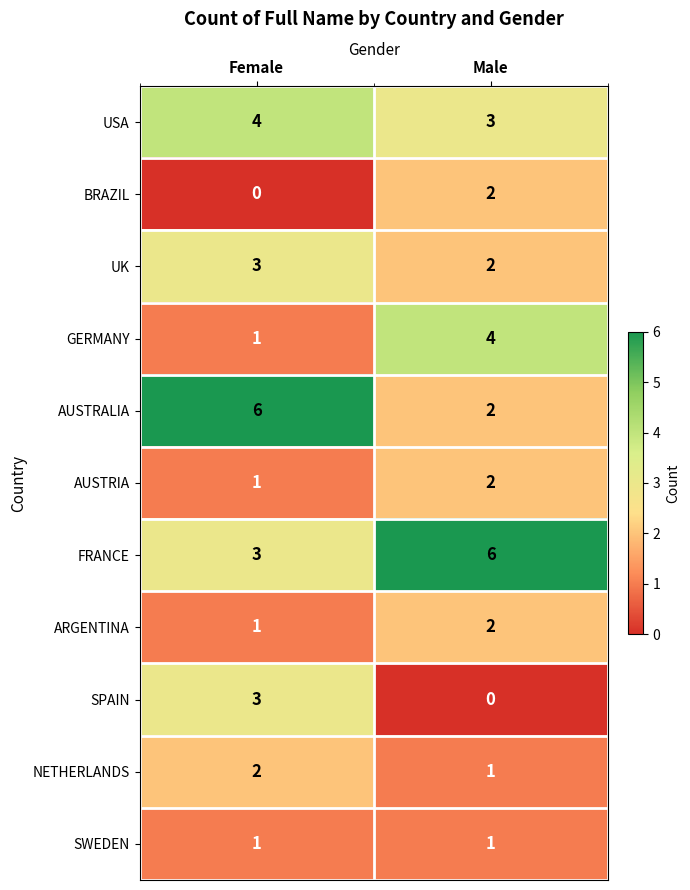

Which series has the largest total across all categories?

FRANCE